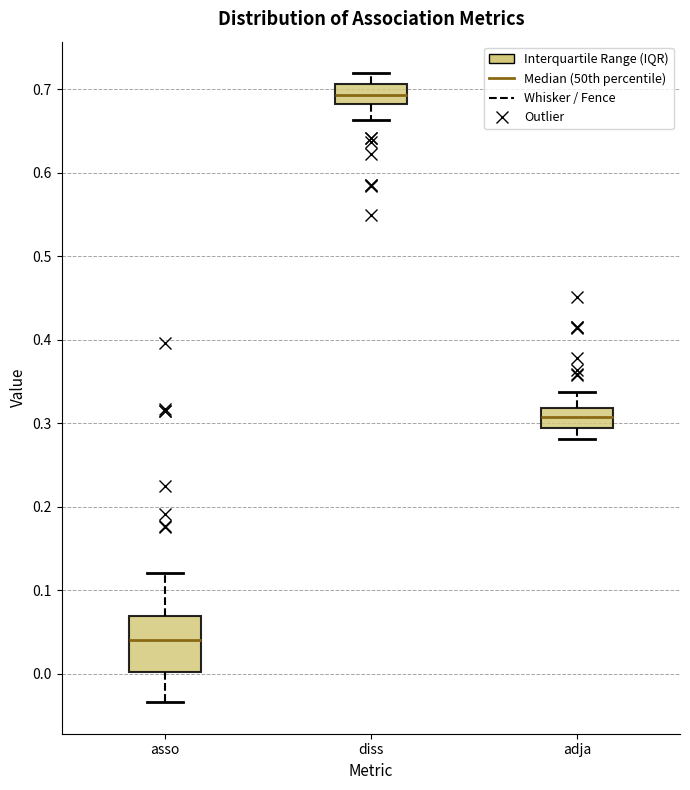

Which box is the tallest, from its lower edge to its upper edge?

asso